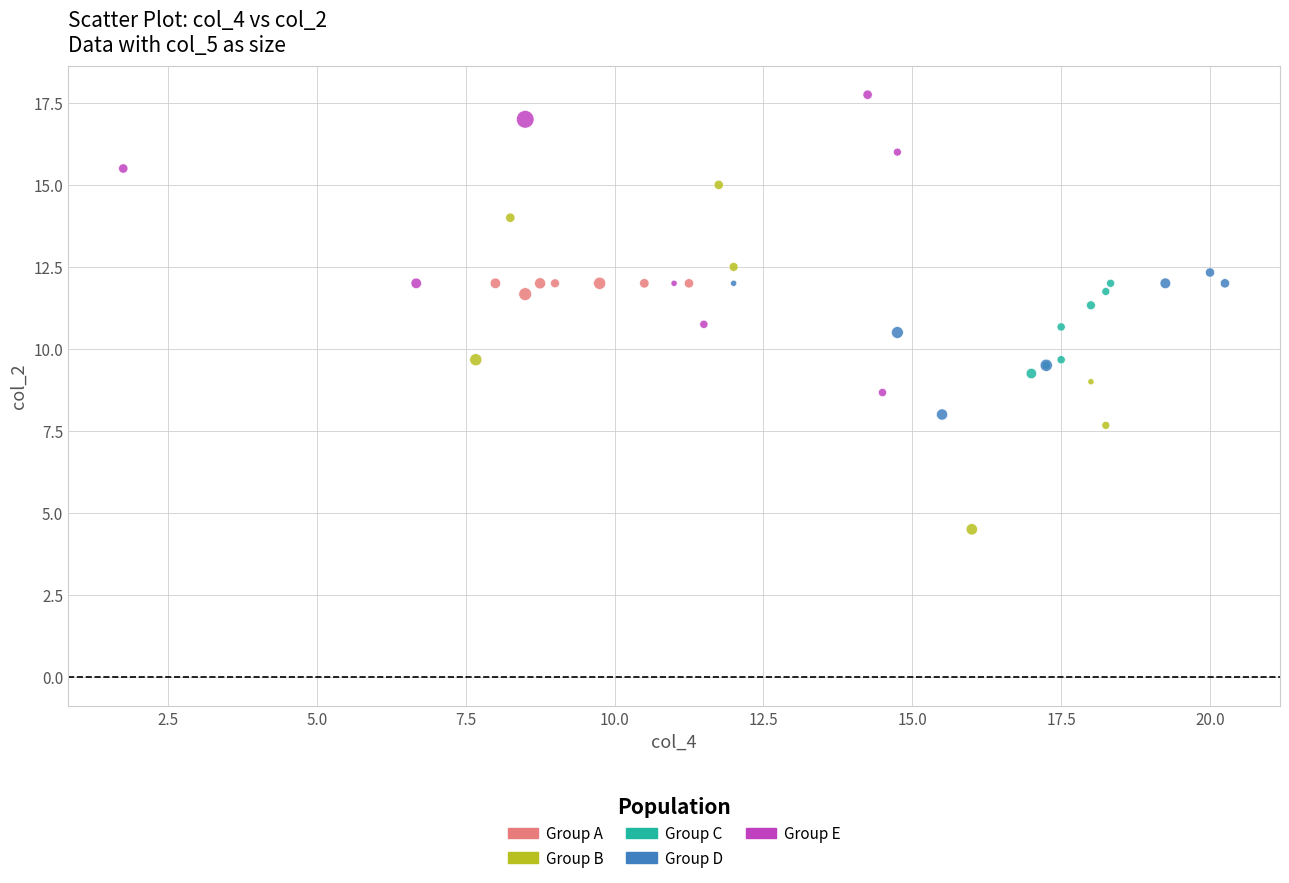

Which series contains the lowest Y value?

Group B